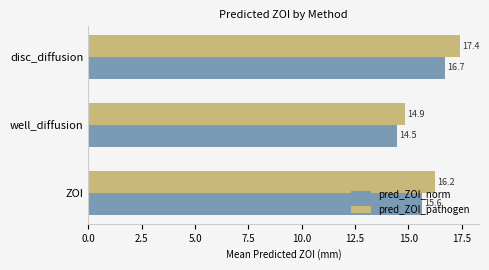

What is the difference between the maximum and second lowest values in the pred_ZOI_pathogen series?

1.2